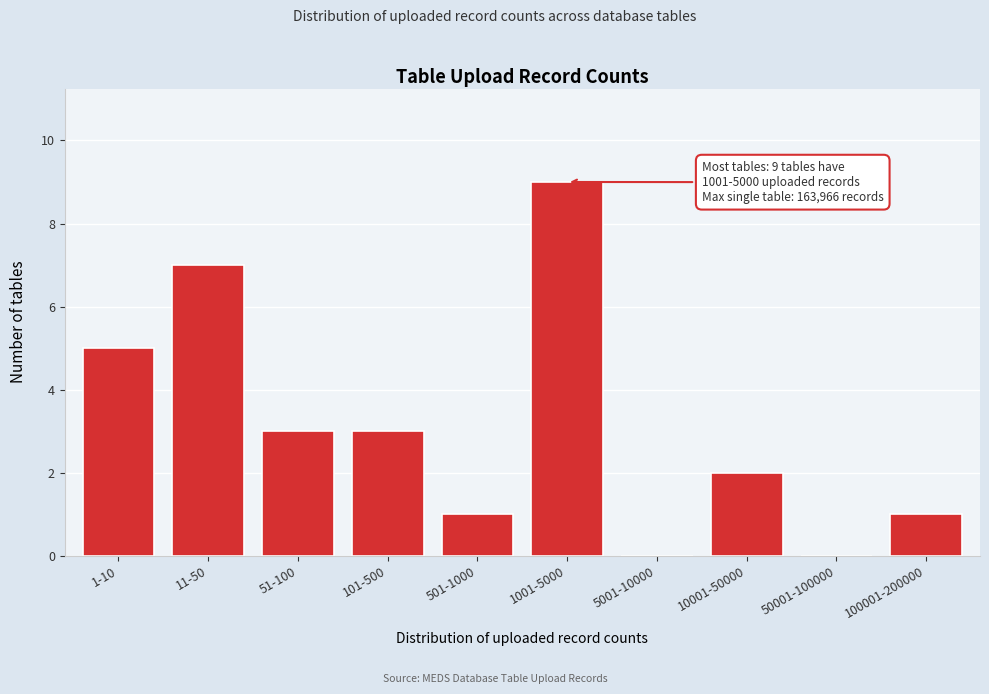

Reading left to right, what are all the values shown in this chart?

1-10=5	11-50=7	51-100=3	101-500=3	501-1000=1	1001-5000=9	5001-10000=0	10001-50000=2	50001-100000=0	100001-200000=1